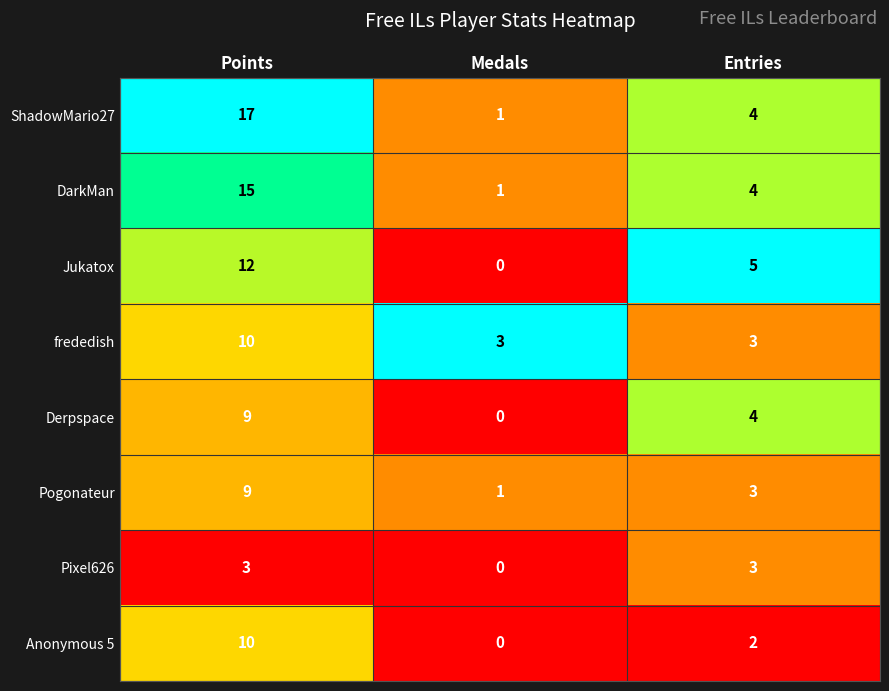

The ShadowMario27 series shows 4 at Entries. True or false?

True